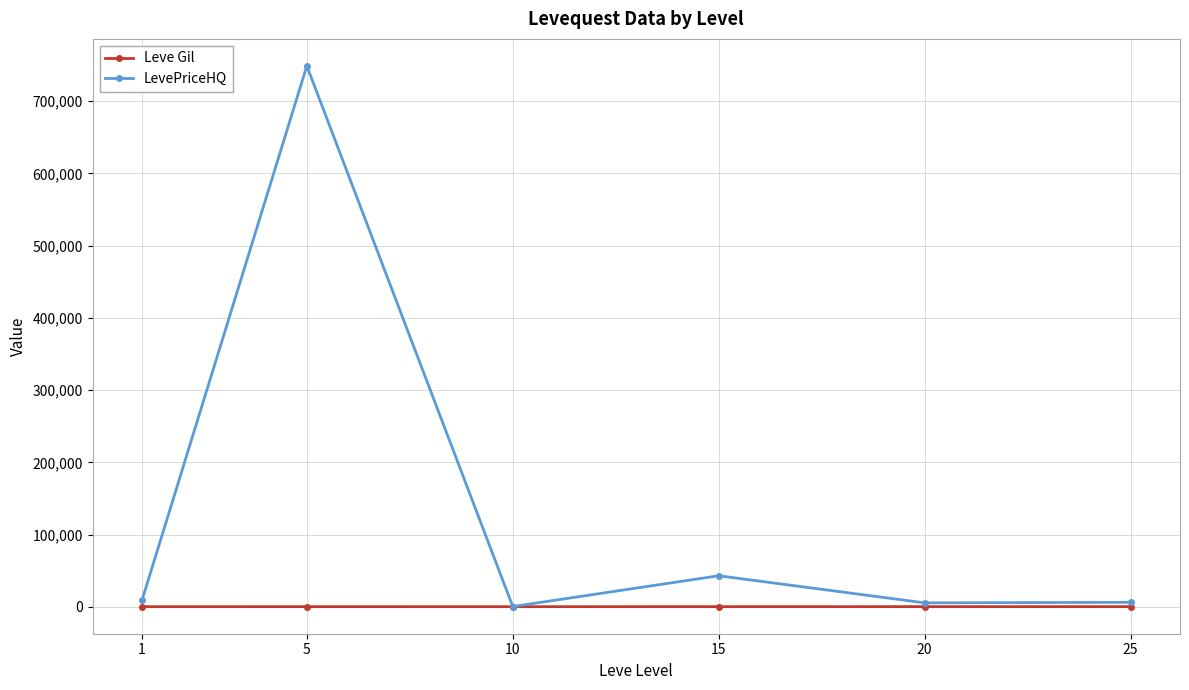

What is the greatest value displayed?

748857.5